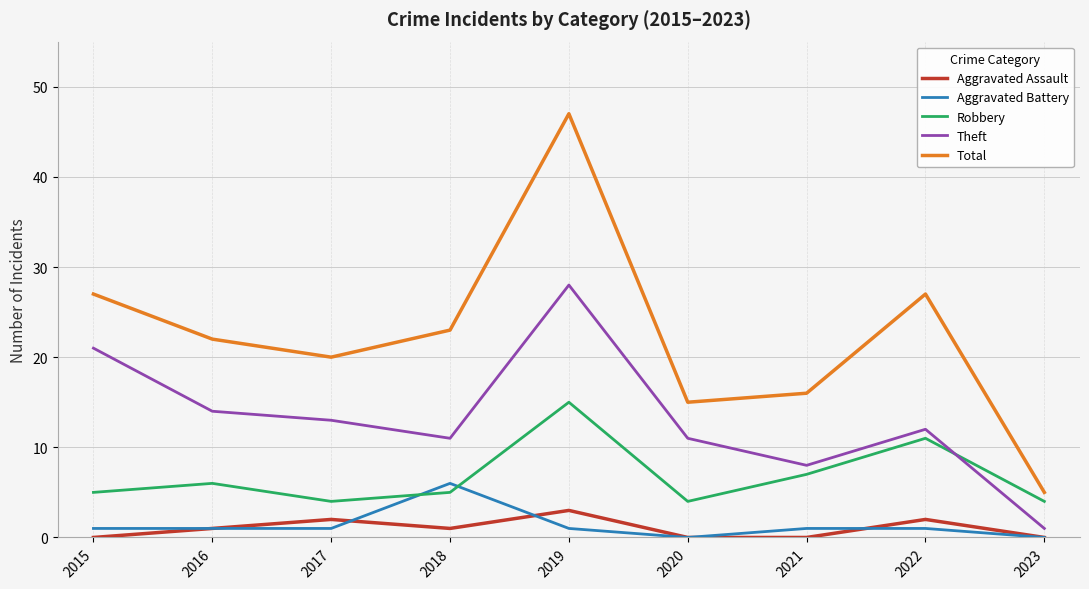

Where do Robbery and Theft first cross each other?

2022 and 2023